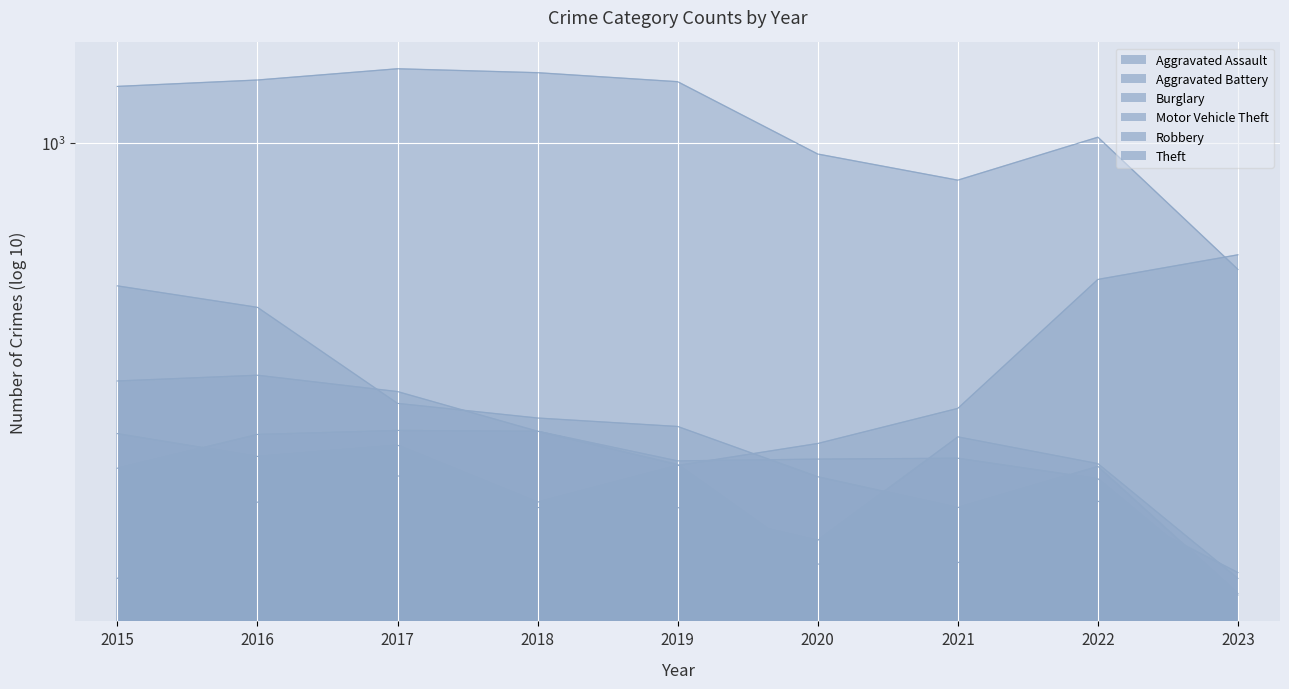

Which series has the largest total across all categories?

Theft